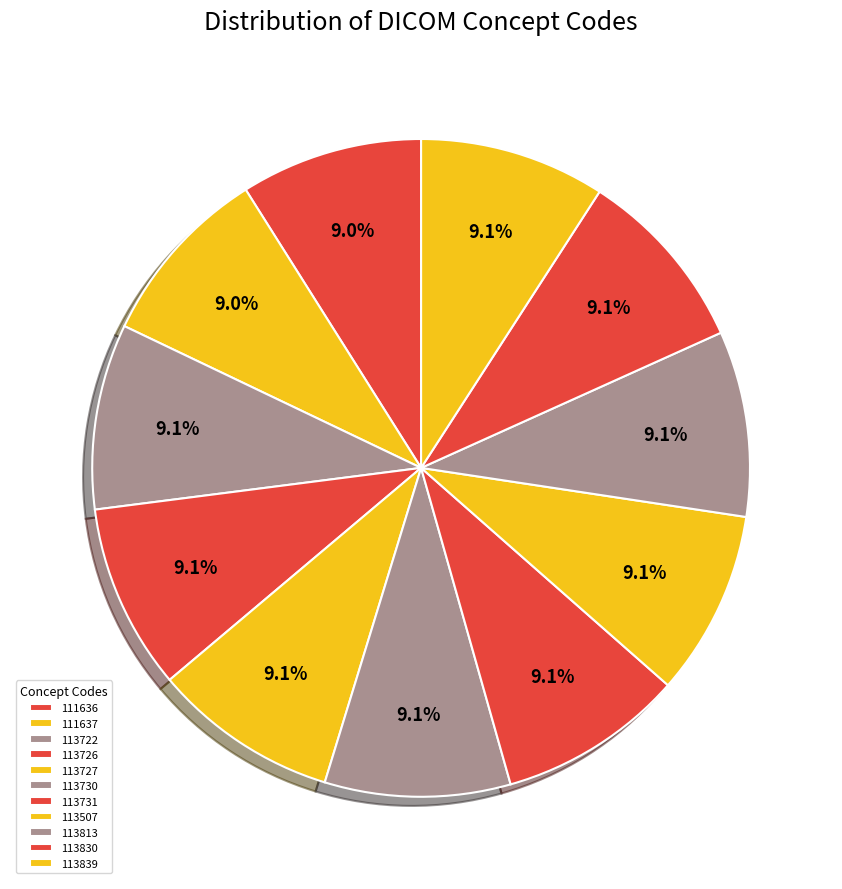

What percentage is the 111637 slice, to the nearest percent?

9%